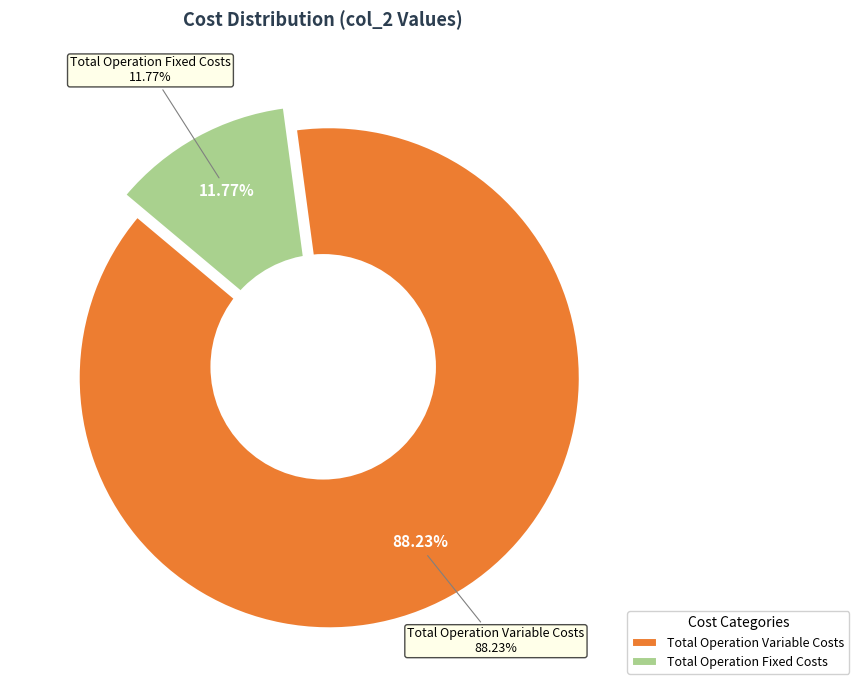

Count the number of slices in the pie.

3